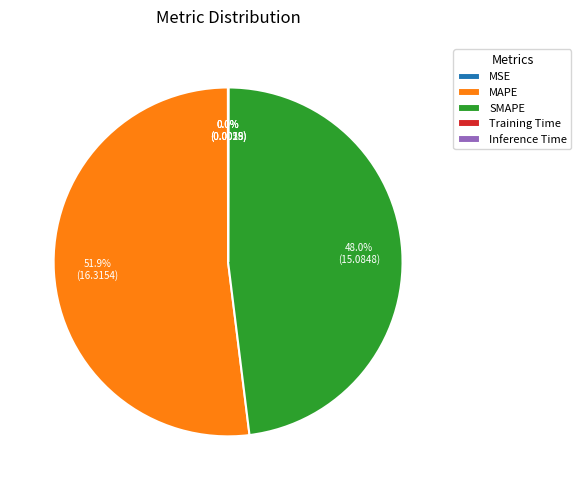

To the nearest percent, what portion does SMAPE represent?

48%